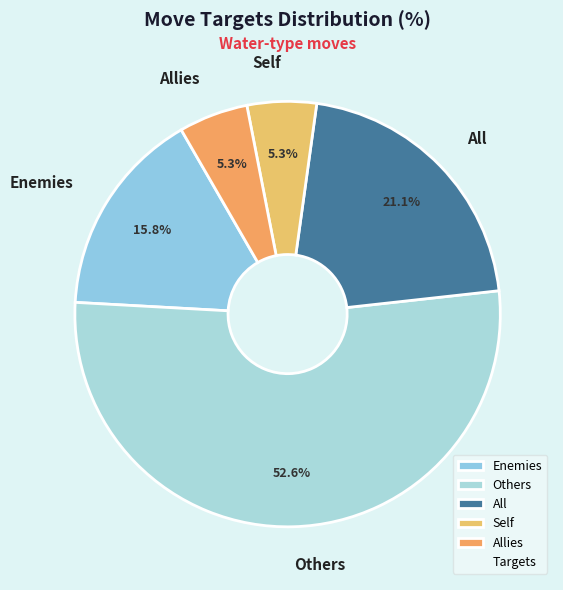

How many slices are in this pie chart?

5